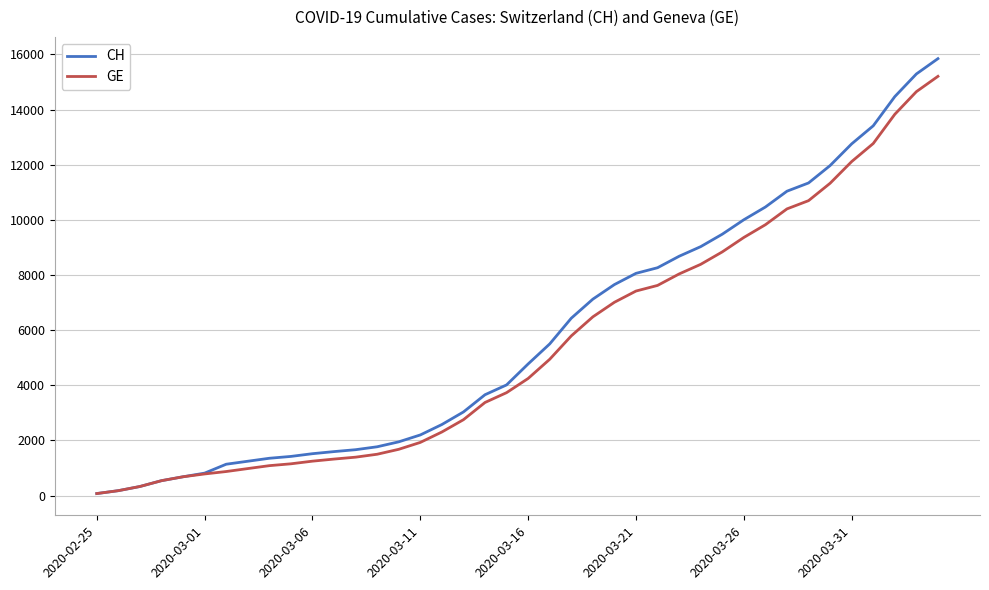

What is the highest value of the GE series?

15208